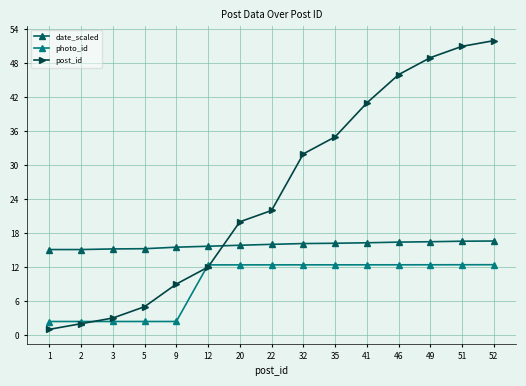

How many distinct data groups are displayed?

3